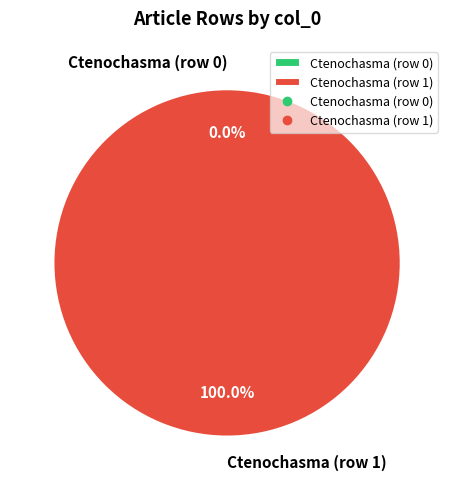

Does Ctenochasma (row 0) account for over 50% of the chart?

No